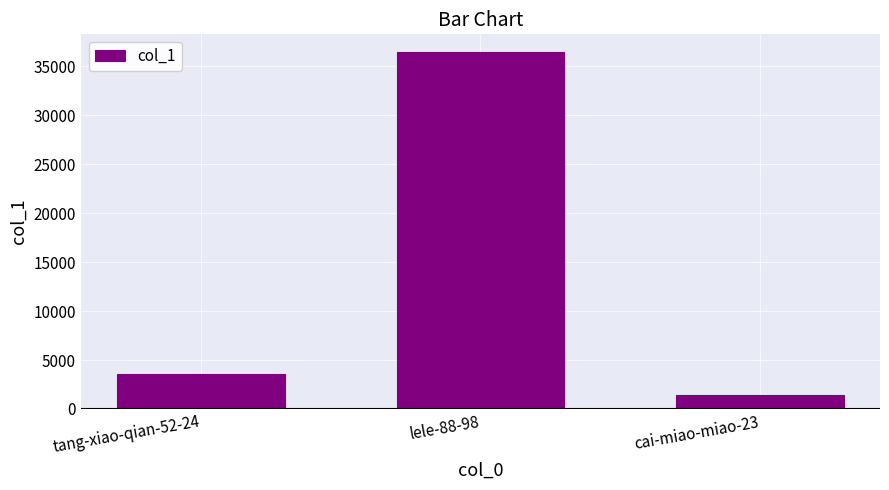

What is the label of the 1st bar from the left?

tang-xiao-qian-52-24